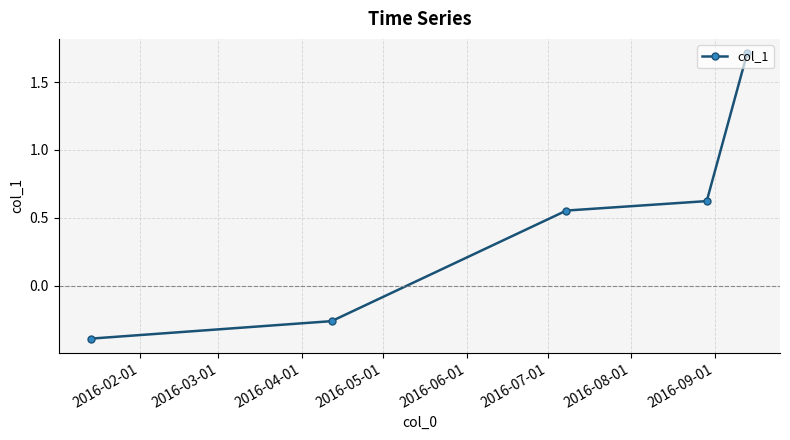

True or false: there are more than 2 points higher than both neighbors.

False